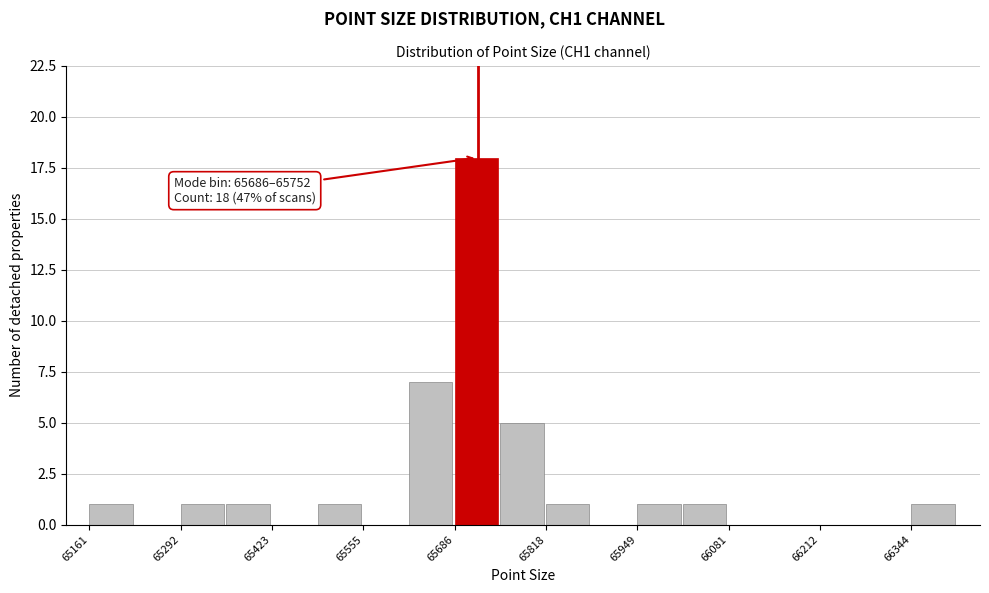

Around what value on the x-axis is the tallest bar? Give the approximate position of its centre, as read against the axis.

65720